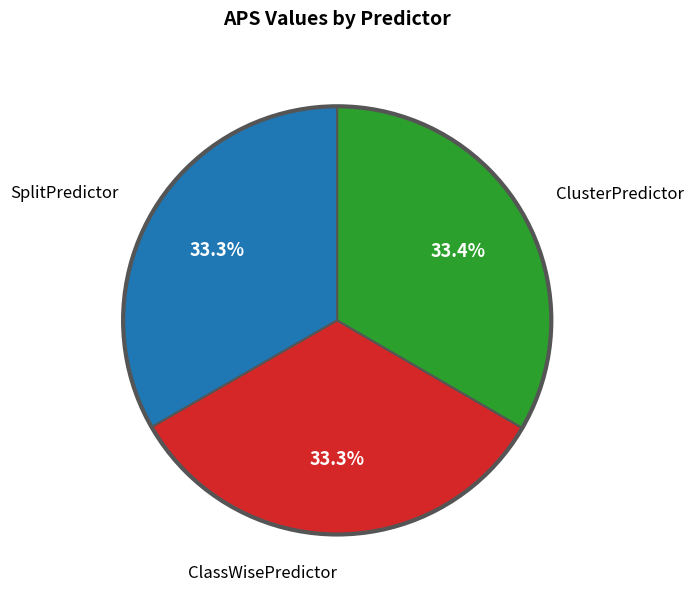

Does any single category account for the majority?

No